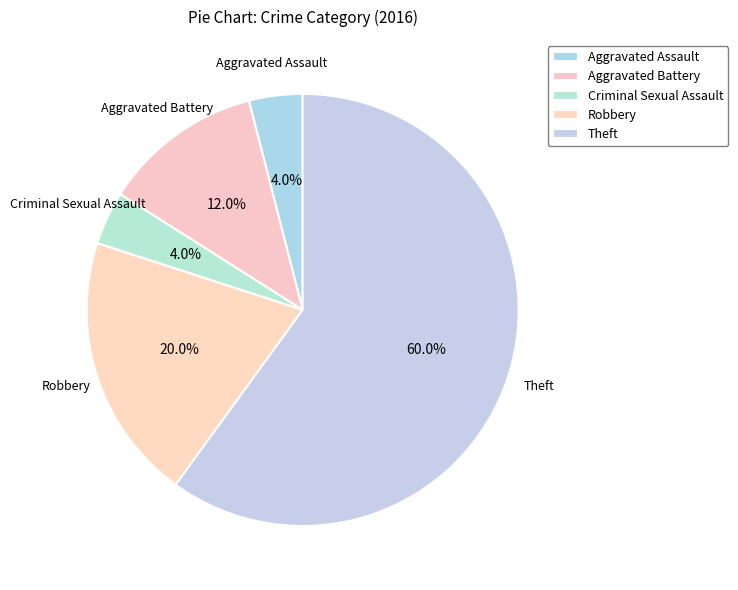

Does Aggravated Battery represent more than half of the total?

No